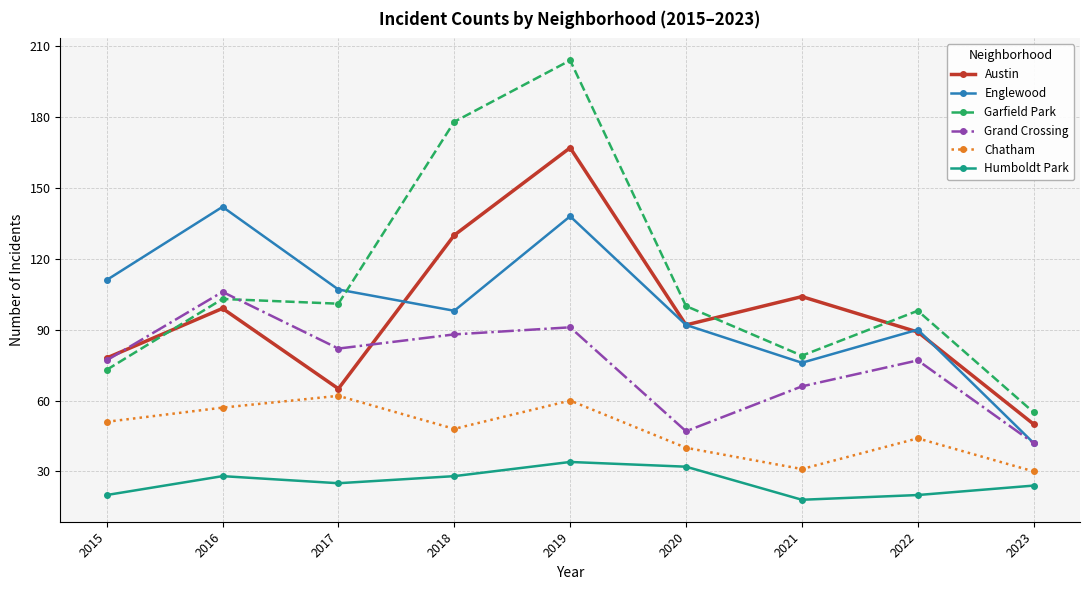

At which label does Humboldt Park reach its minimum?

2021